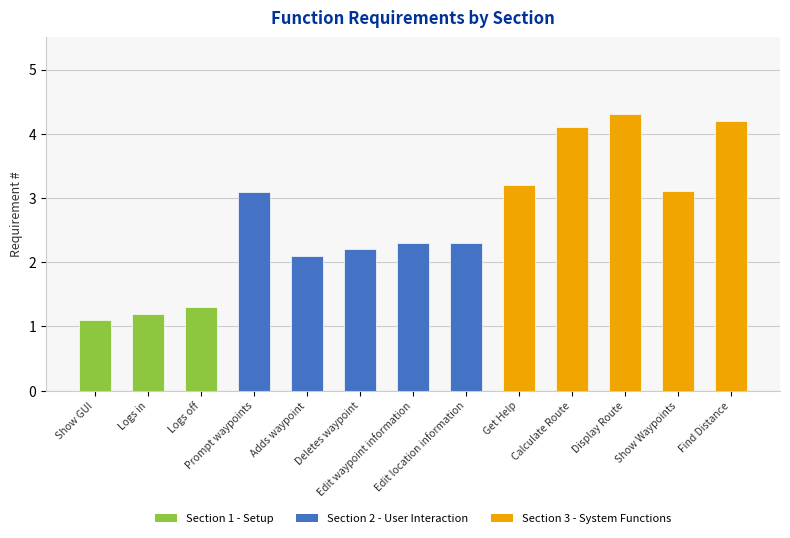

What is the value of the Section 2 bar at the 7th from the left?

2.3